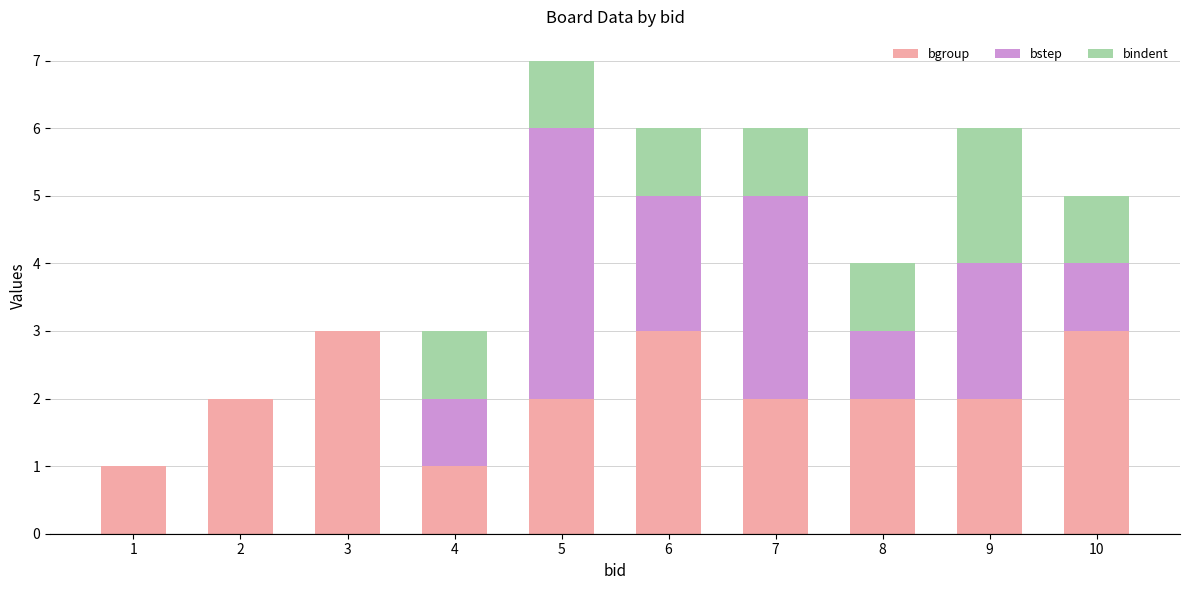

Are the bars grouped side by side (vs. stacked)?

No